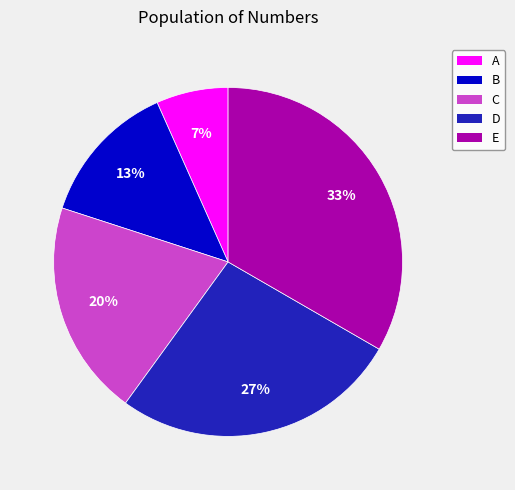

Is it true that B is 7% of the pie?

False